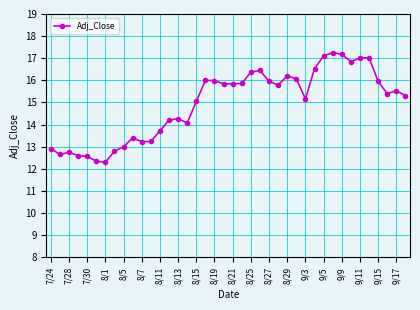

What is the value of the 5th point from the left?

12.6